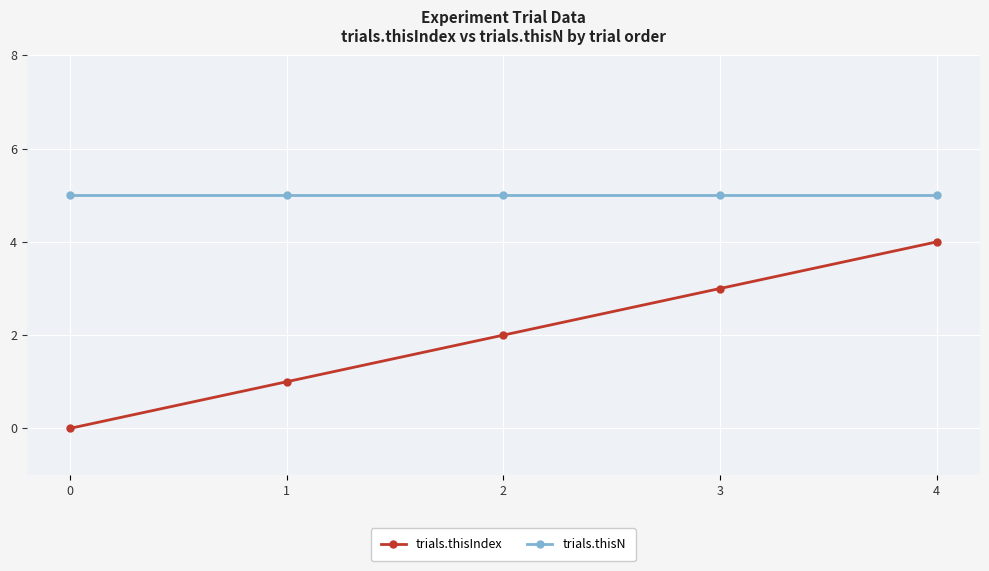

What is the difference between the second highest and second lowest values in the trials.thisIndex series?

2